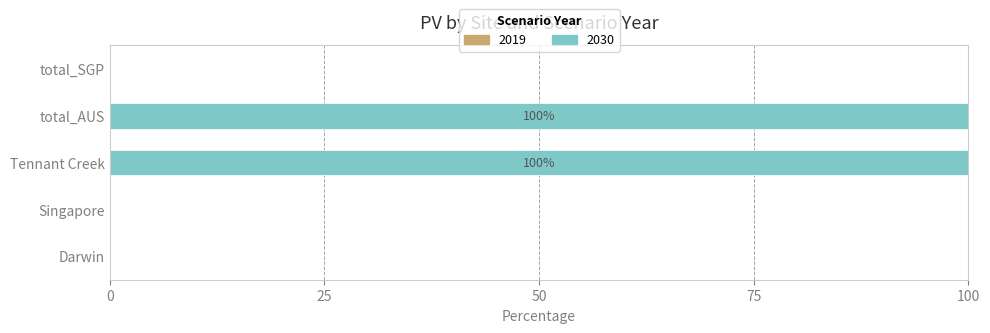

Is it true that the value at total_SGP is -65?

False